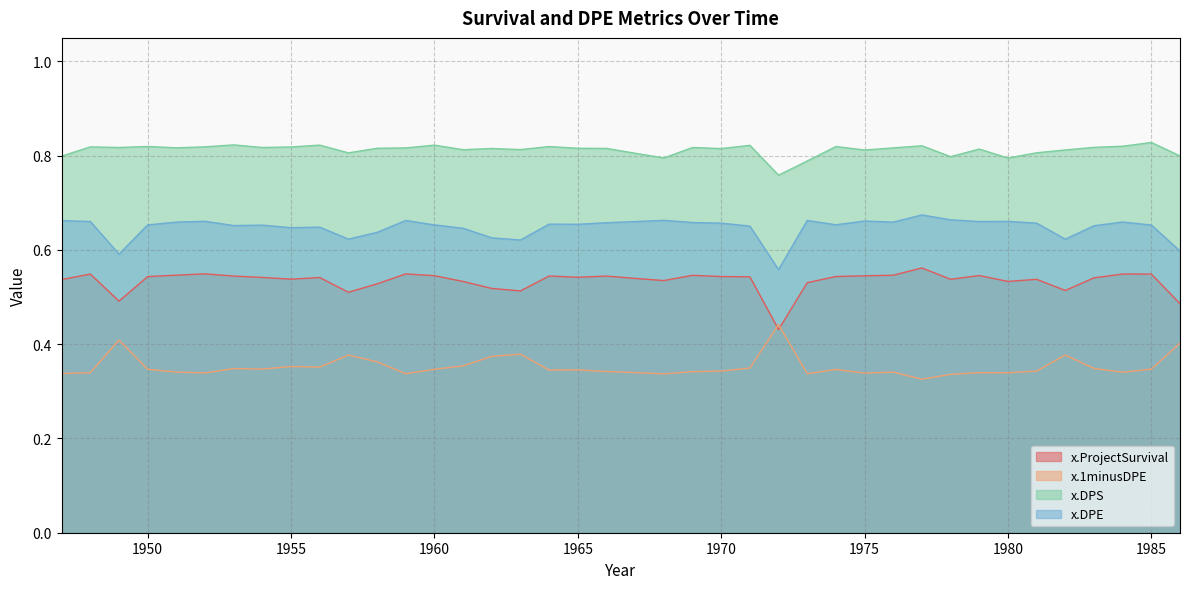

Which series changed the most between 1949 and 1951?

x.DPE